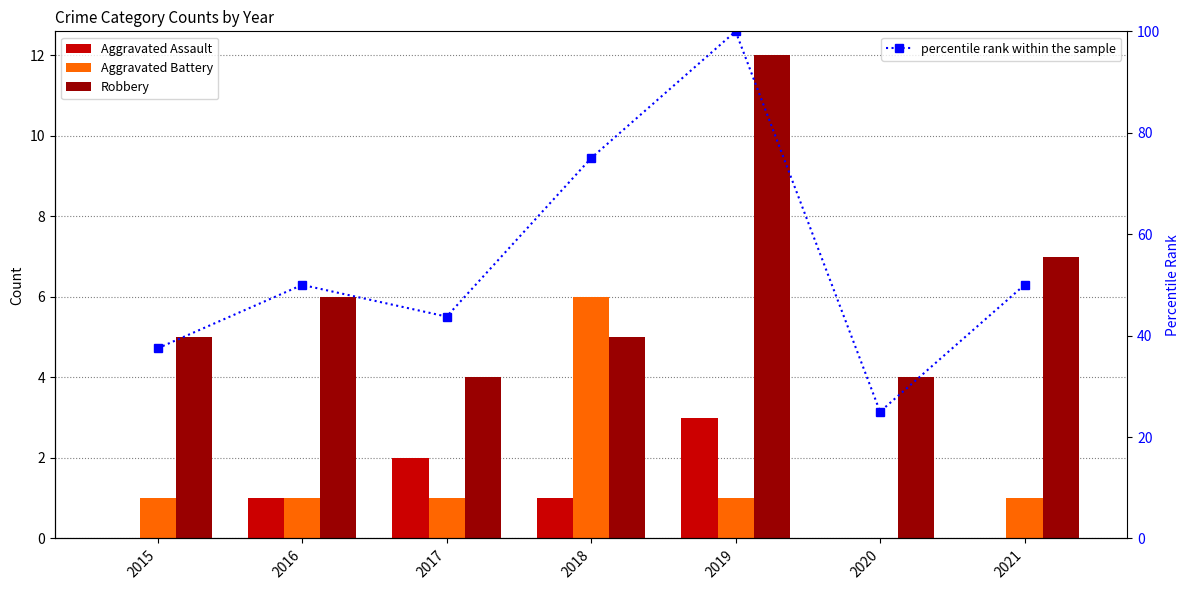

How many categories are shown in the chart?

7